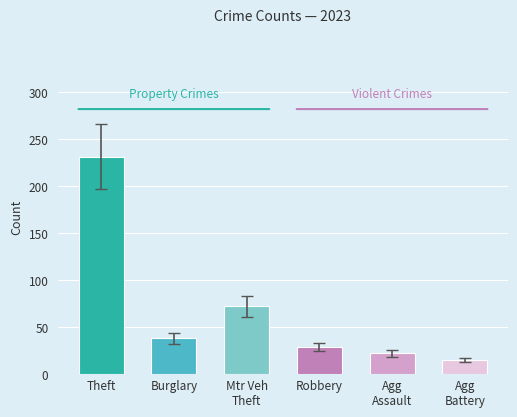

Rank the series at 2023 from highest to lowest value.

Theft, Motor Vehicle Theft, Burglary, Robbery, Aggravated Assault, Aggravated Battery